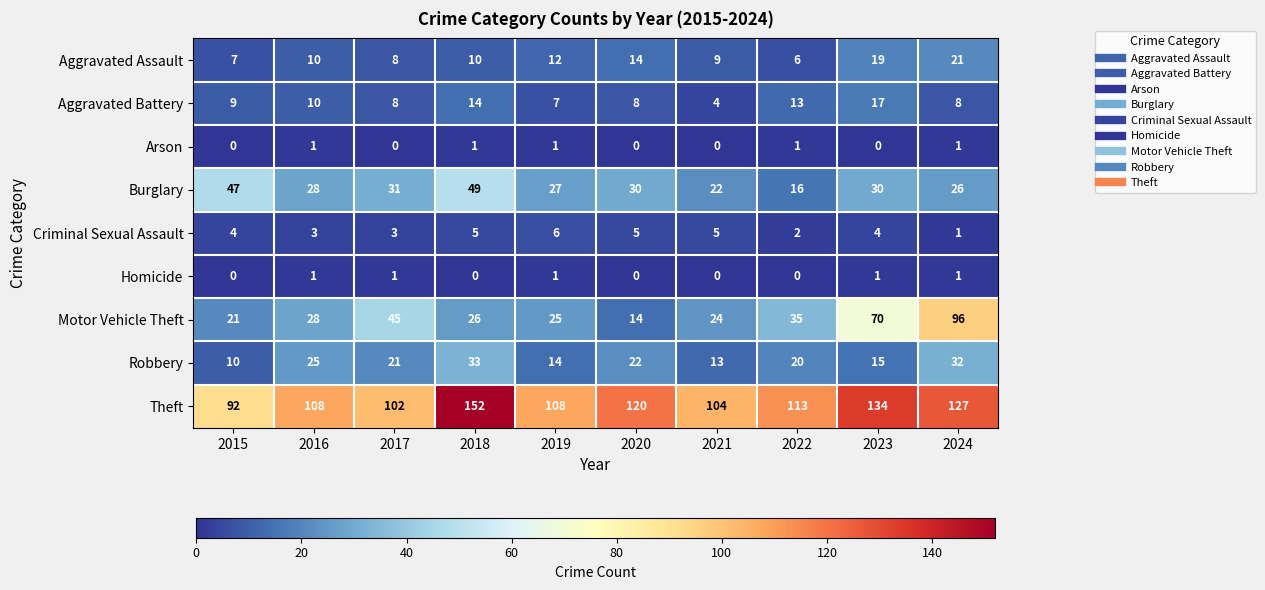

Which series has the largest total across all categories?

Theft